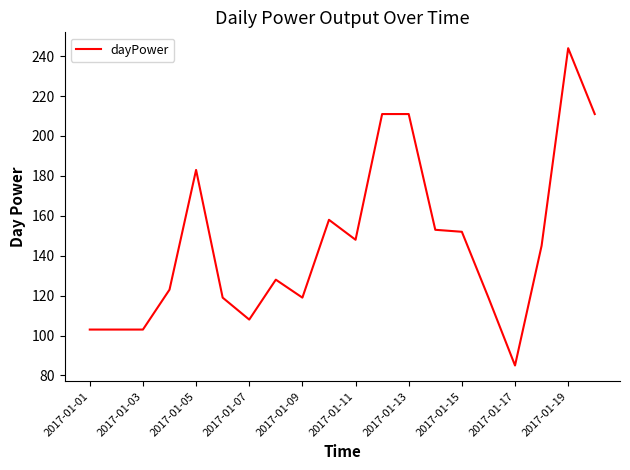

What is the maximum value shown in the chart?

244